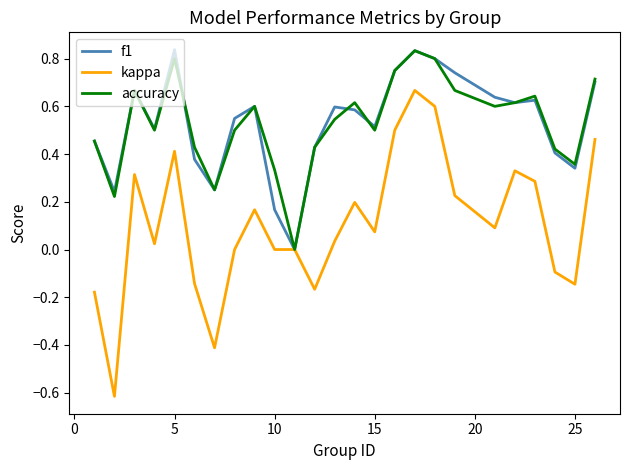

What is the minimum value shown in the chart?

-0.6